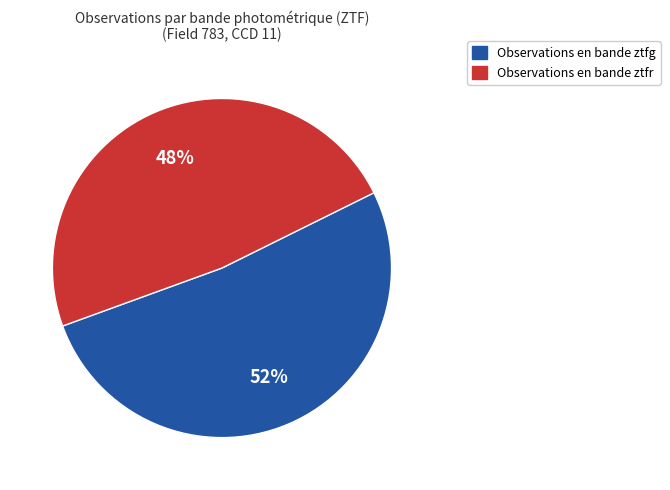

How many slices are in this pie chart?

2